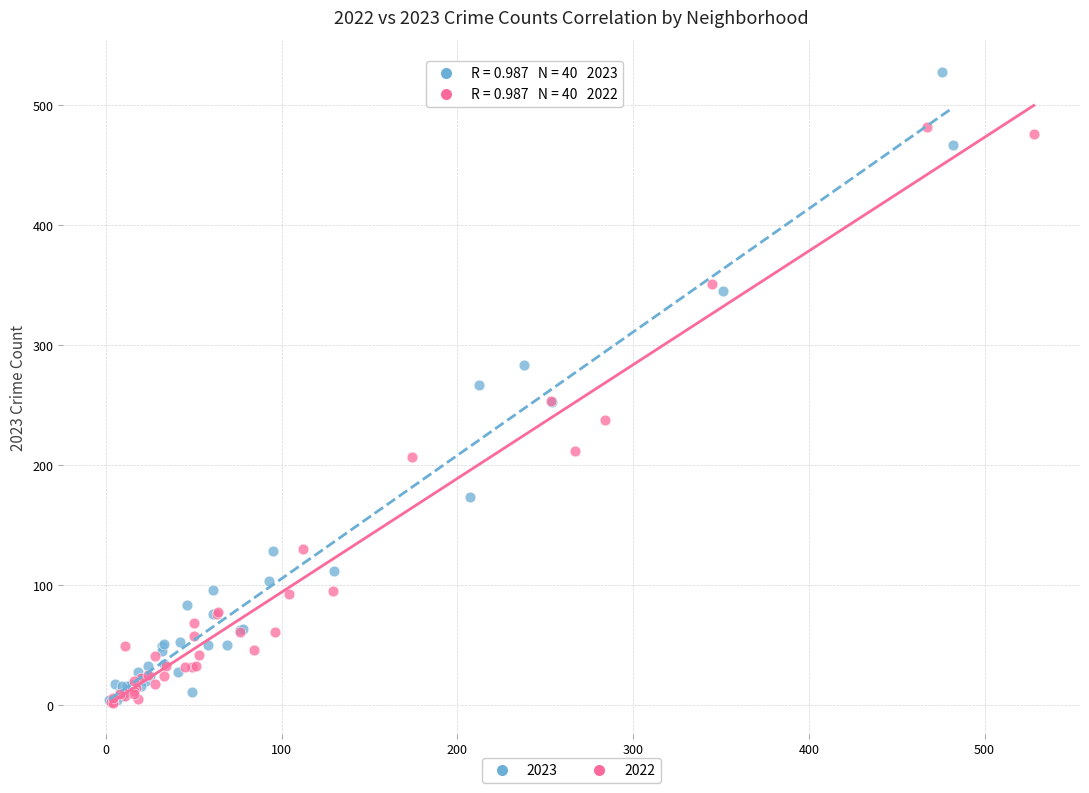

Which series has the largest Y range (max minus min)?

2023